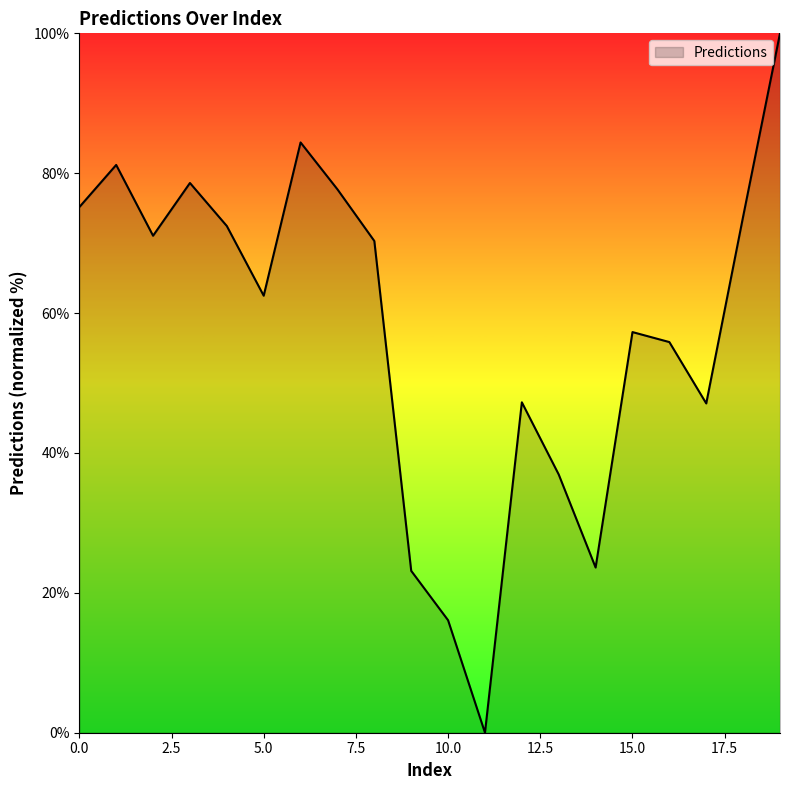

What is the maximum value shown in the chart?

100.0